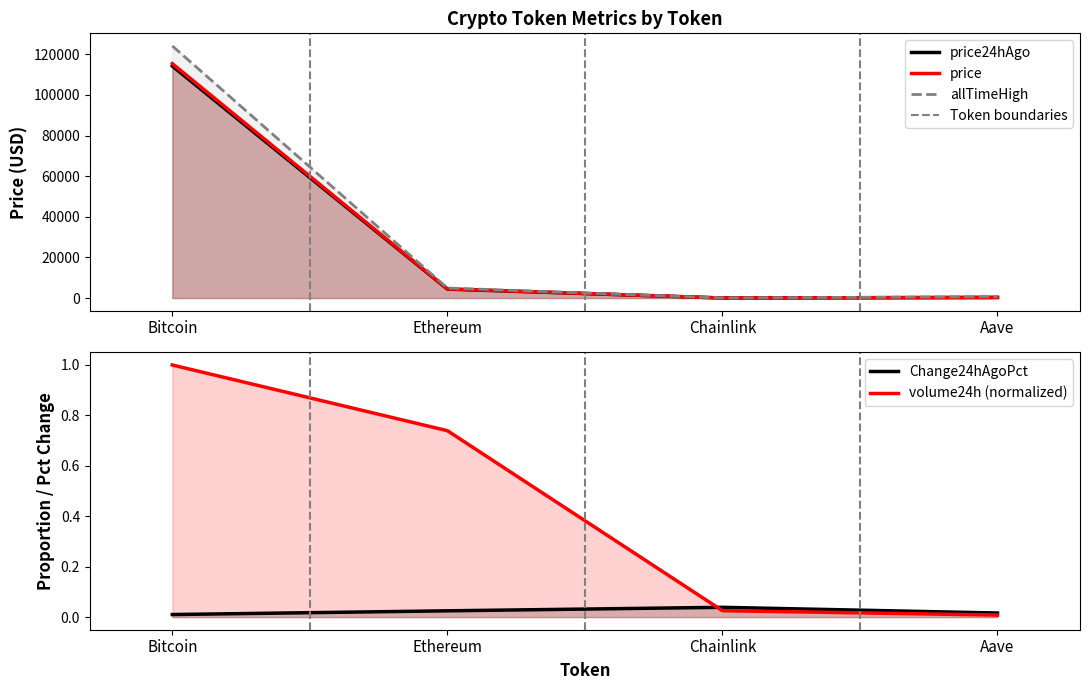

Reading left to right, what are all the values shown in this chart?

price: 115396.0	4523.0	24.7	310.4
price24hAgo: 114216.0	4410.0	23.7	305.3
Change24hAgo: 124128.0	4946.1	52.7	661.7
Change24hAgoPct: 0.0	0.0	0.0	0.0
volume24h: 1.0	0.7	0.0	0.0